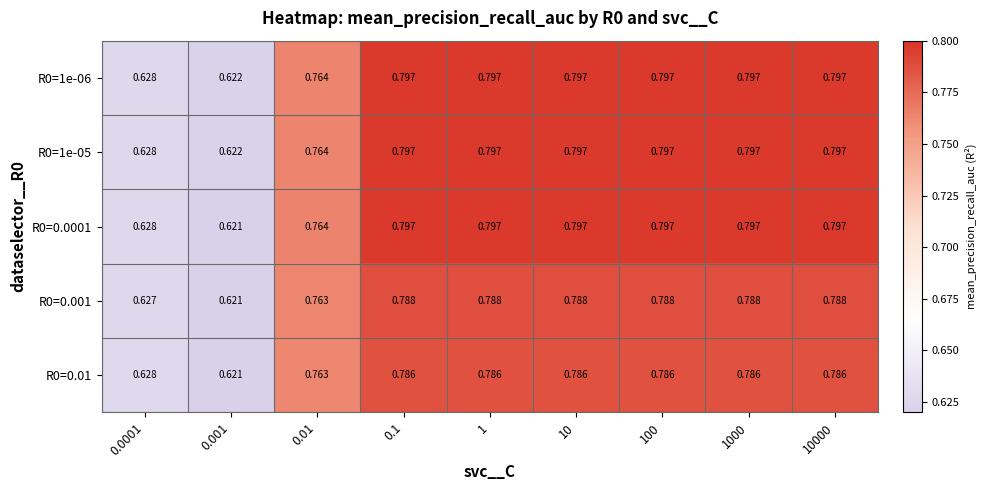

How many data points does each series have?

9